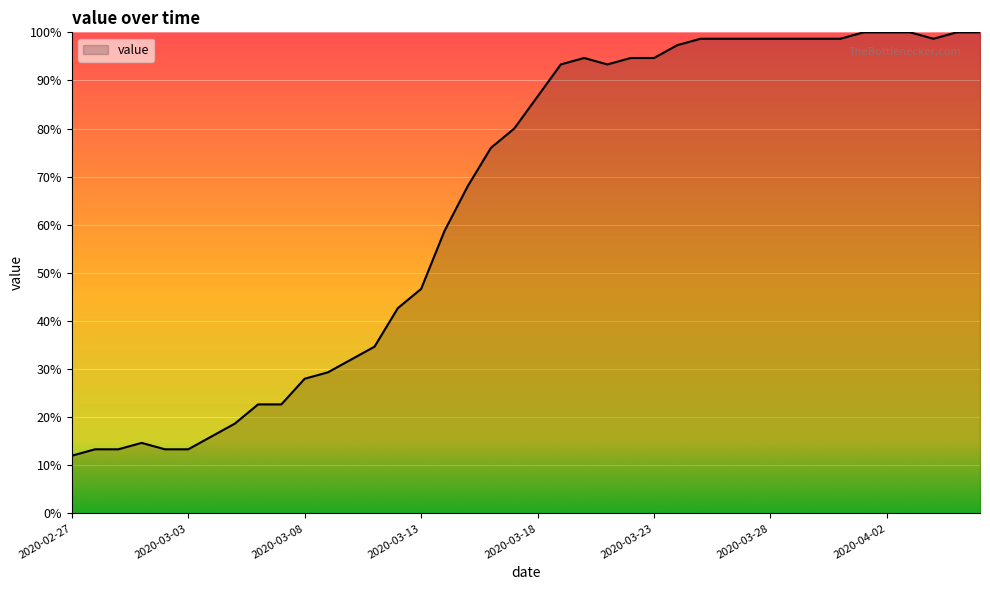

What is the smallest value displayed?

12.0